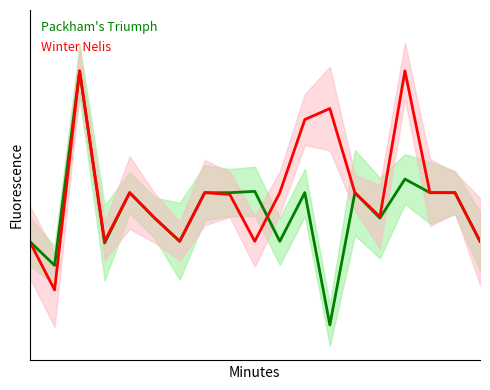

List the series in order of their overall mean, lowest first.

Packham's Triumph, Winter Nelis